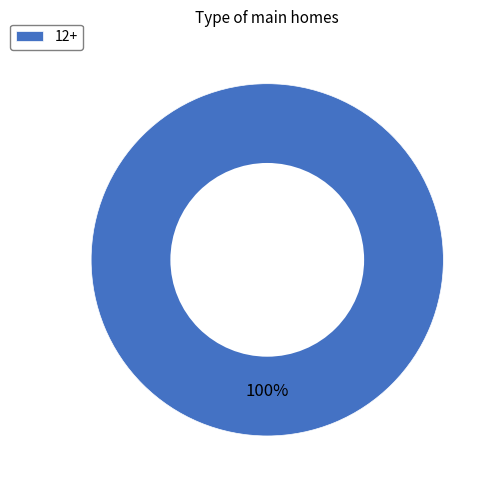

To the nearest percent, what portion does 12+ represent?

100%